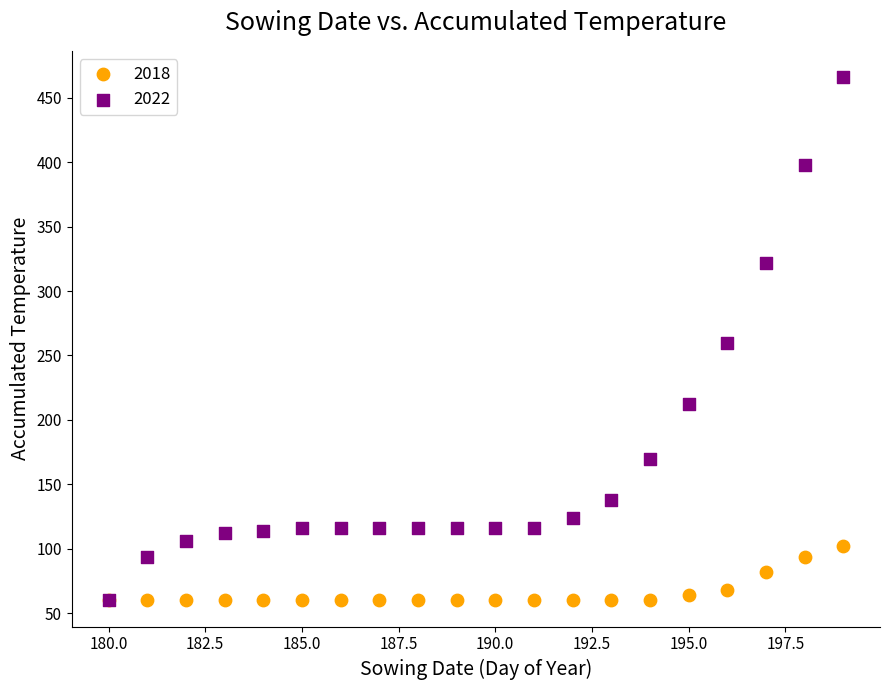

Which series has the widest spread of Y values?

2022